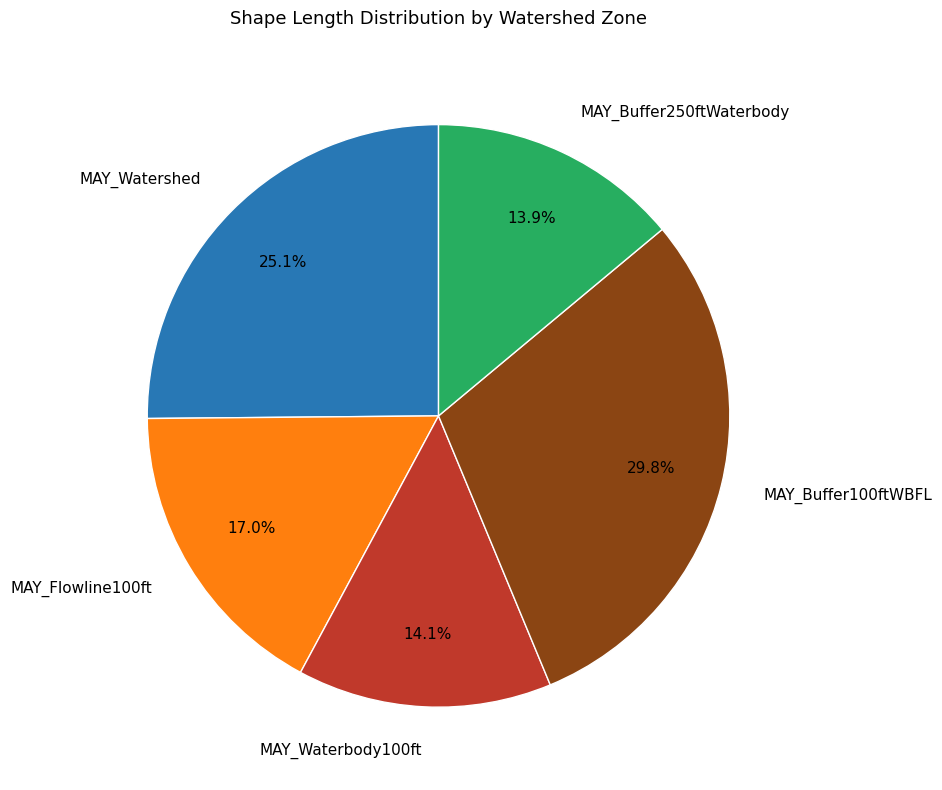

Which category has the biggest portion of the pie?

MAY_Buffer100ftWBFL